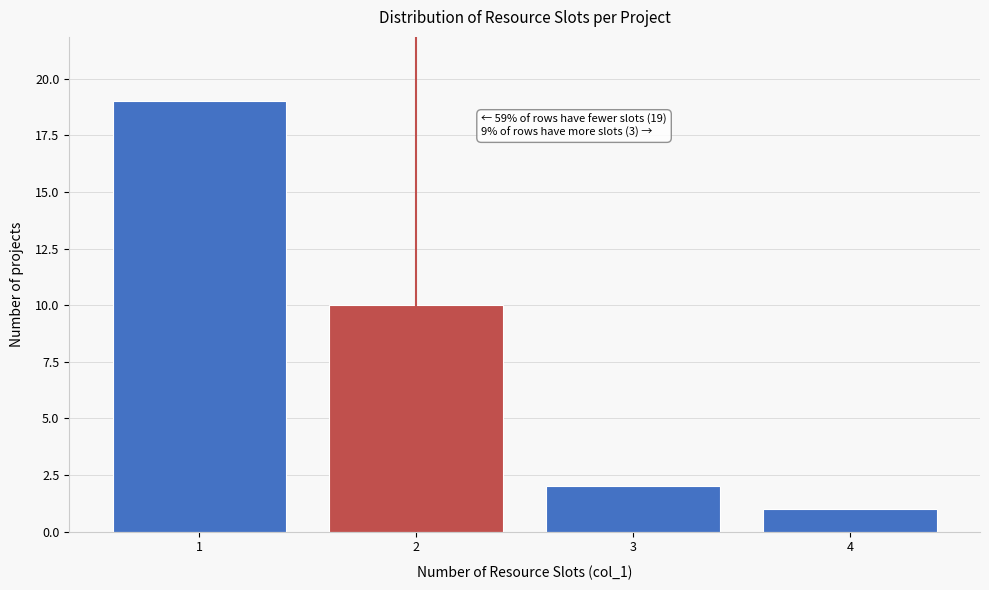

Reading right to left, extract all data points from this chart.

1	2	10	19